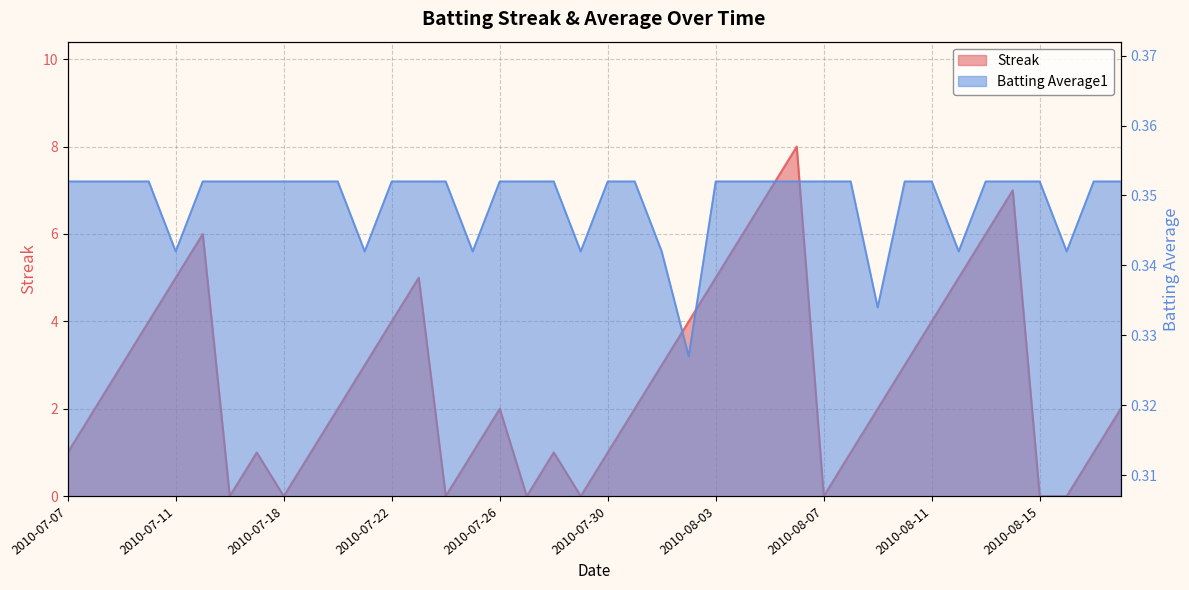

How many Streak values are between 1 and 5?

26